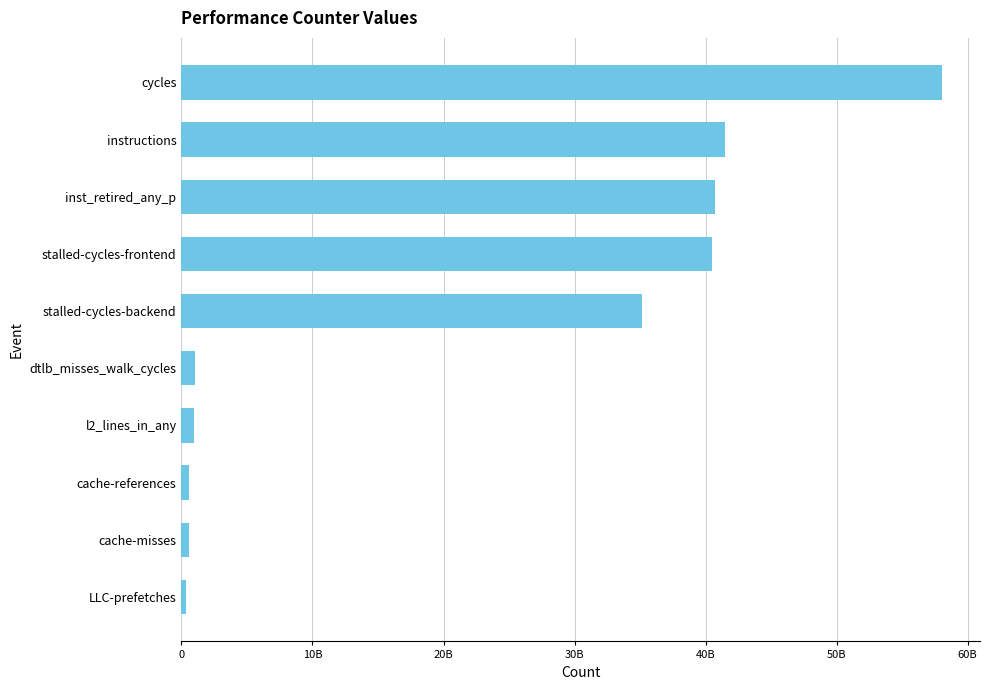

Are the bars horizontal?

Yes